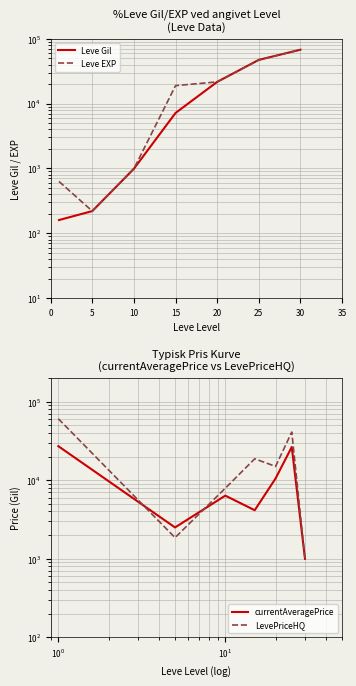

Is it true that currentAveragePrice equals 10536 at 20?

True